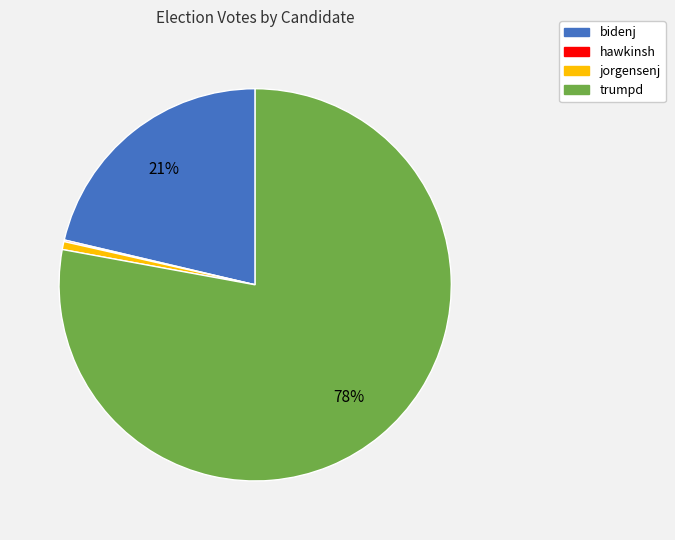

Is it true that trumpd is 92% of the pie?

False